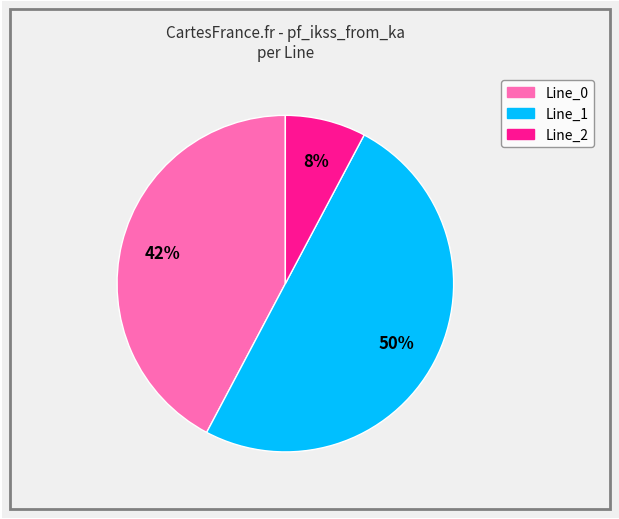

To the nearest percent, what percentage of the pie is Line_1?

50%